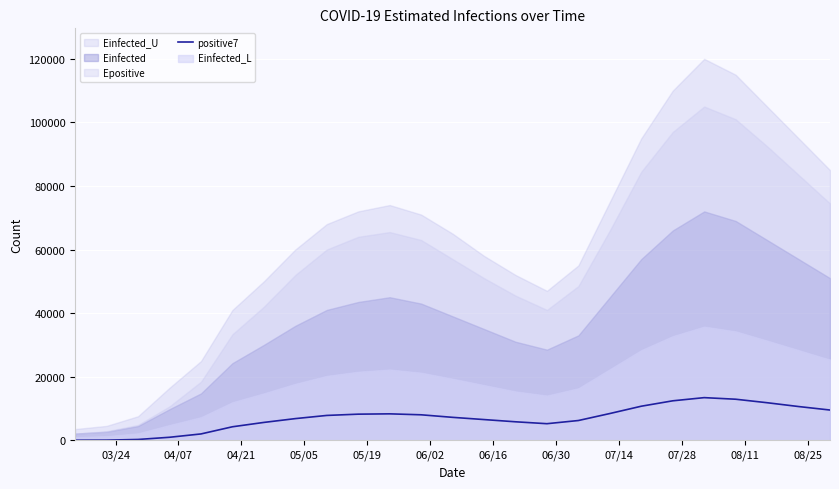

What is the maximum value for positive7?

13400.0